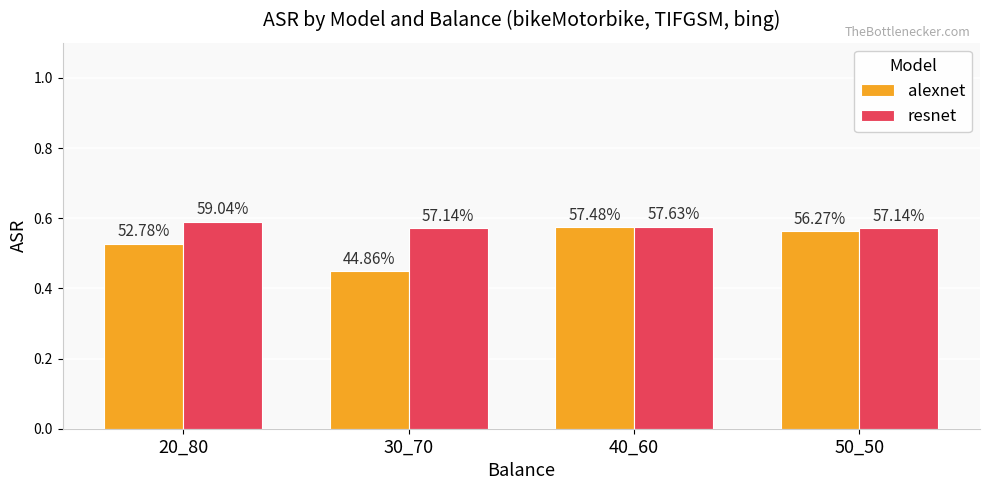

How many bars are there in total?

8